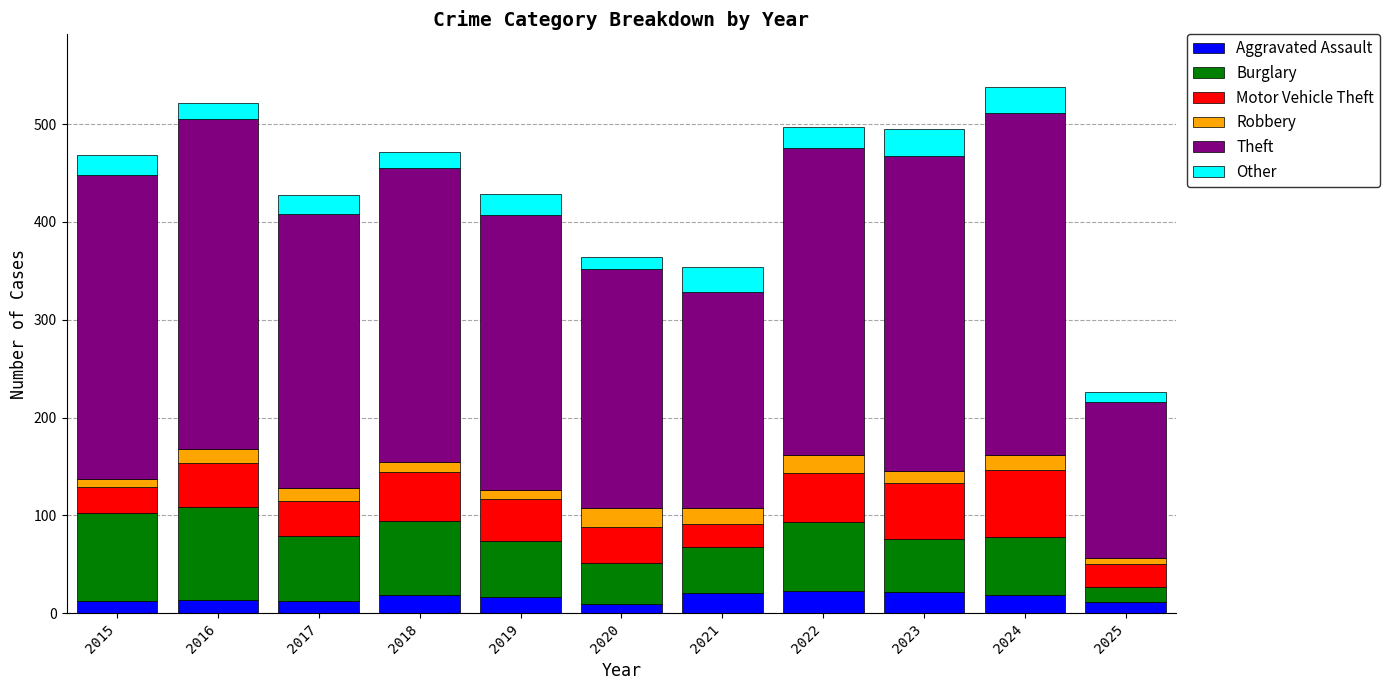

What is the highest value of the Aggravated Assault series?

23